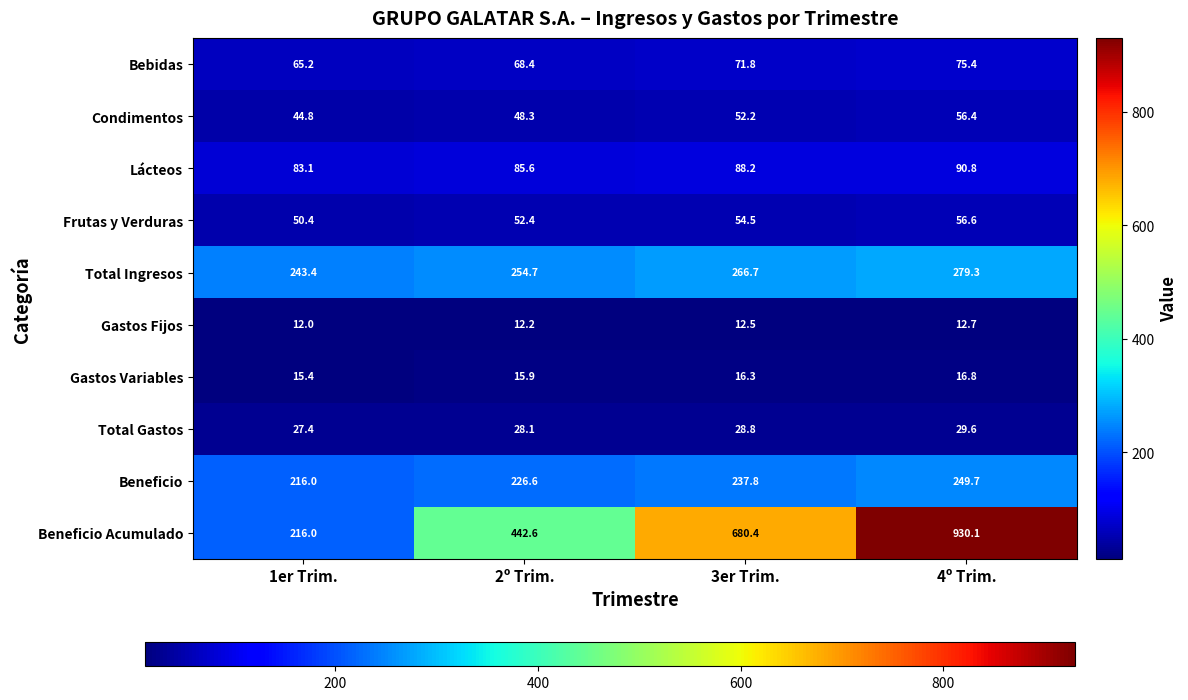

What is the average value of the Gastos Variables series?

16.1